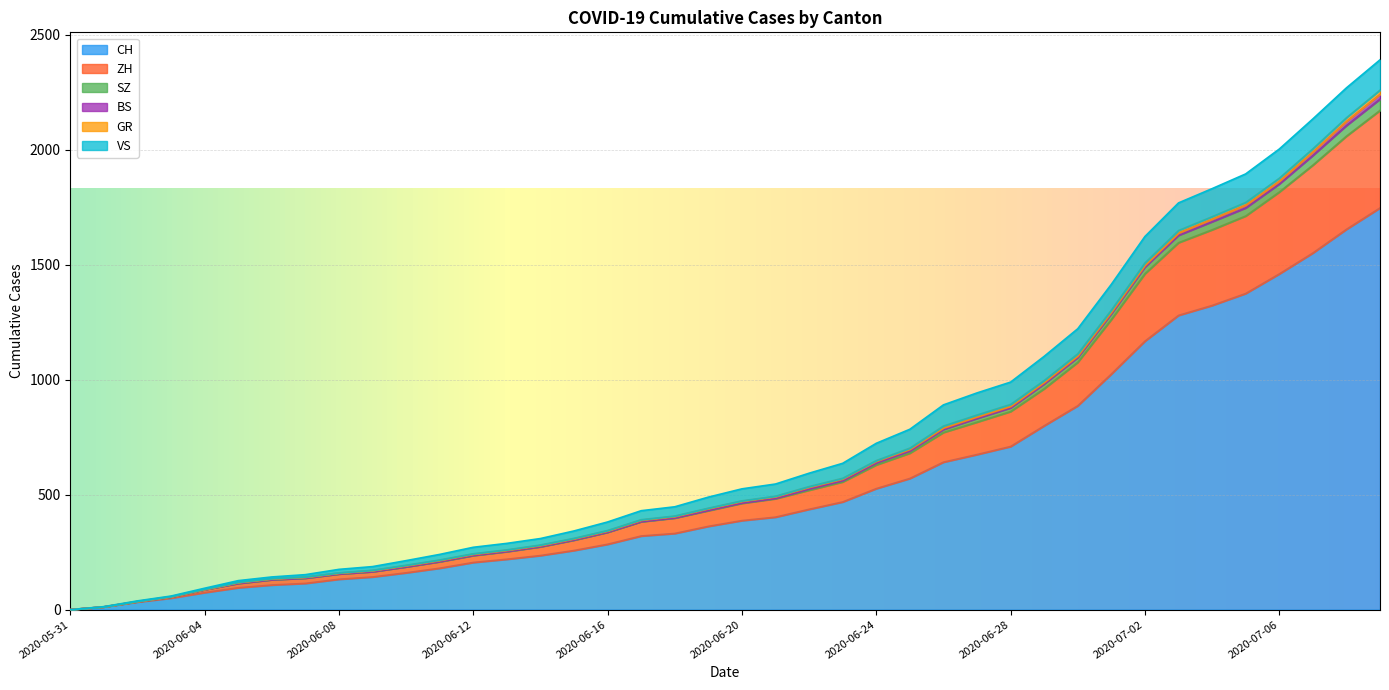

What position from the left is 2020-06-01?

2